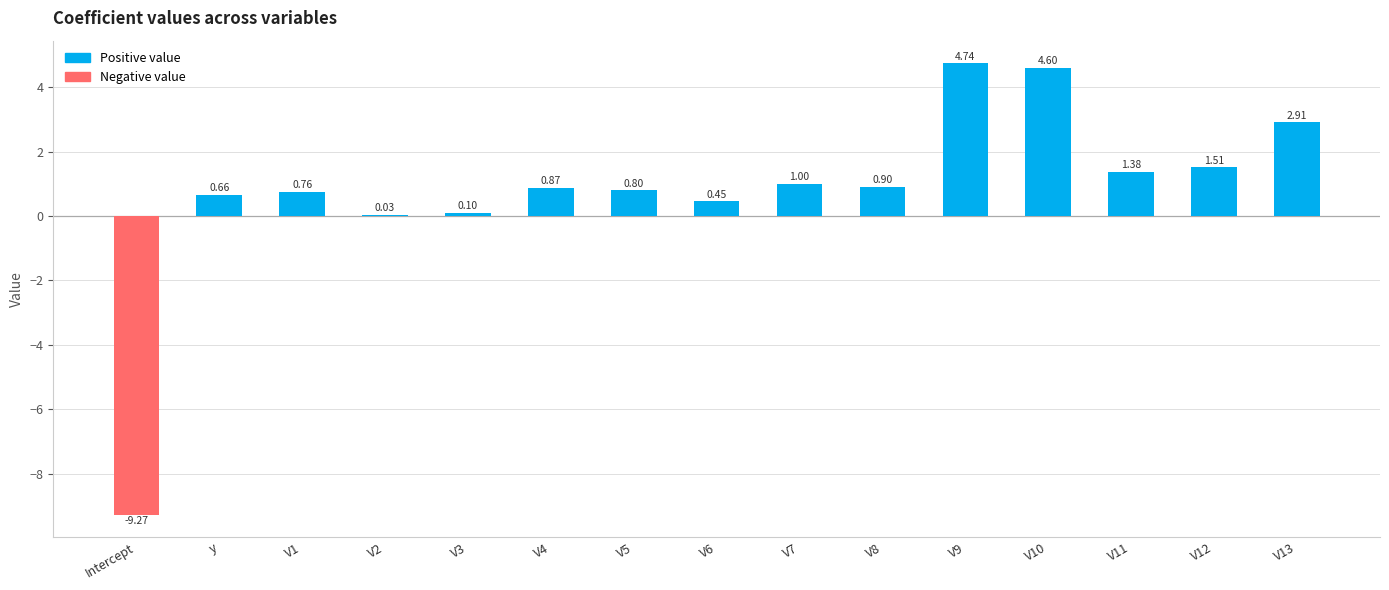

What is the average value?

0.8